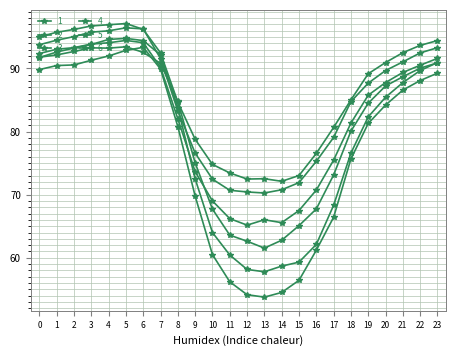

How many values in the 6 series exceed 90?

12